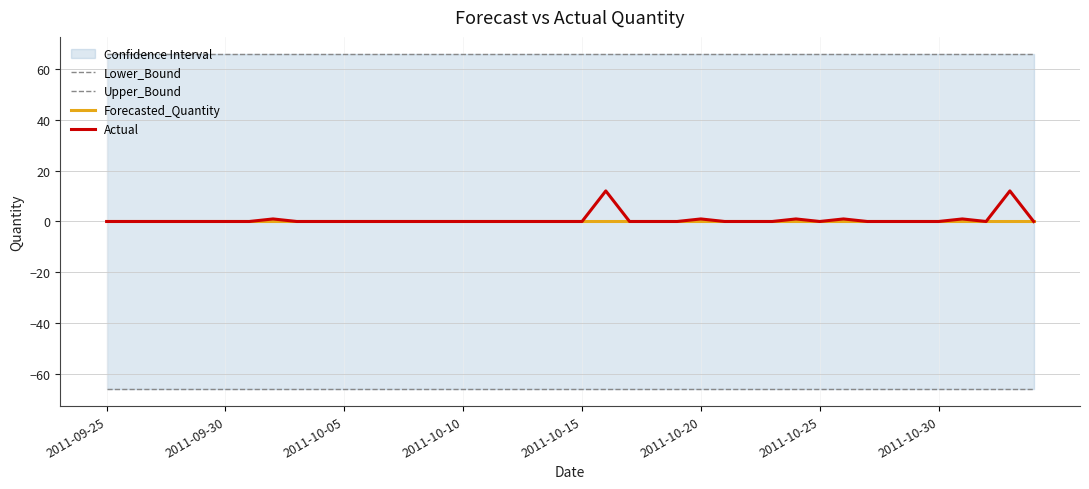

The value of Lower_Bound at 22 is -65.9. True or false?

True